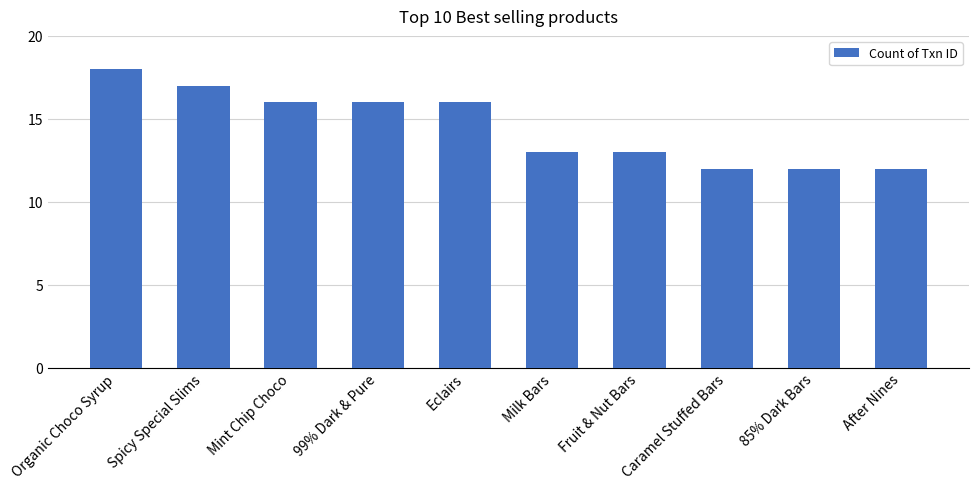

What position from the left is 99% Dark & Pure?

4